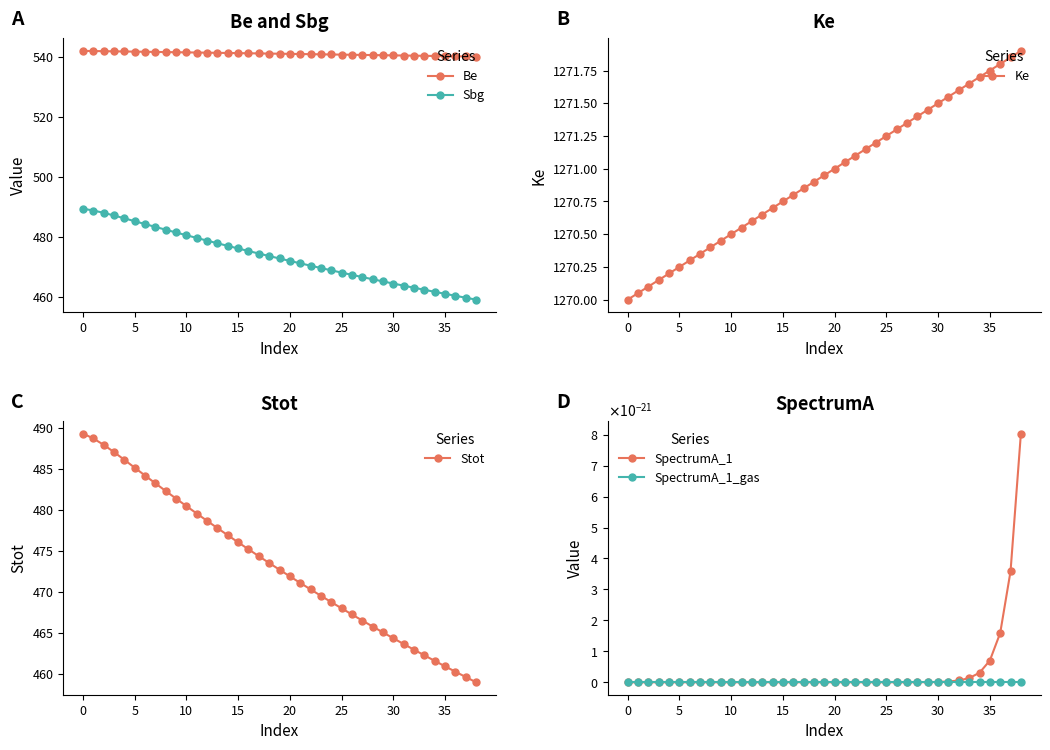

What is the approximate value of Stot at 20?

471.9